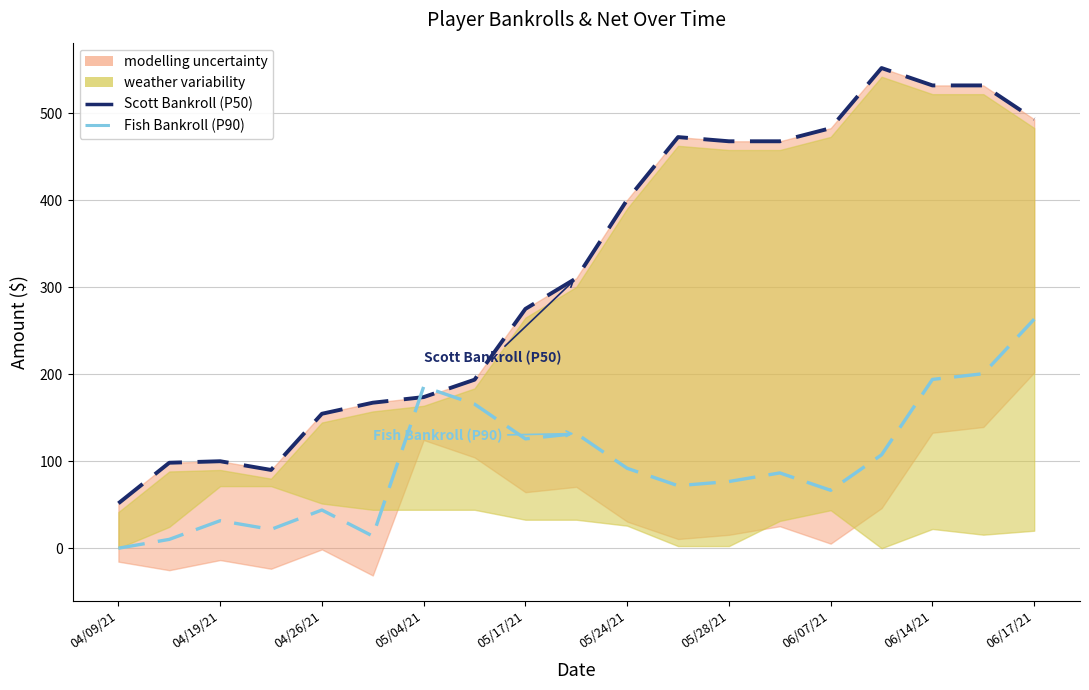

What is the approximate value of Scott Bankroll (P50) at 04/19/21?

98.3